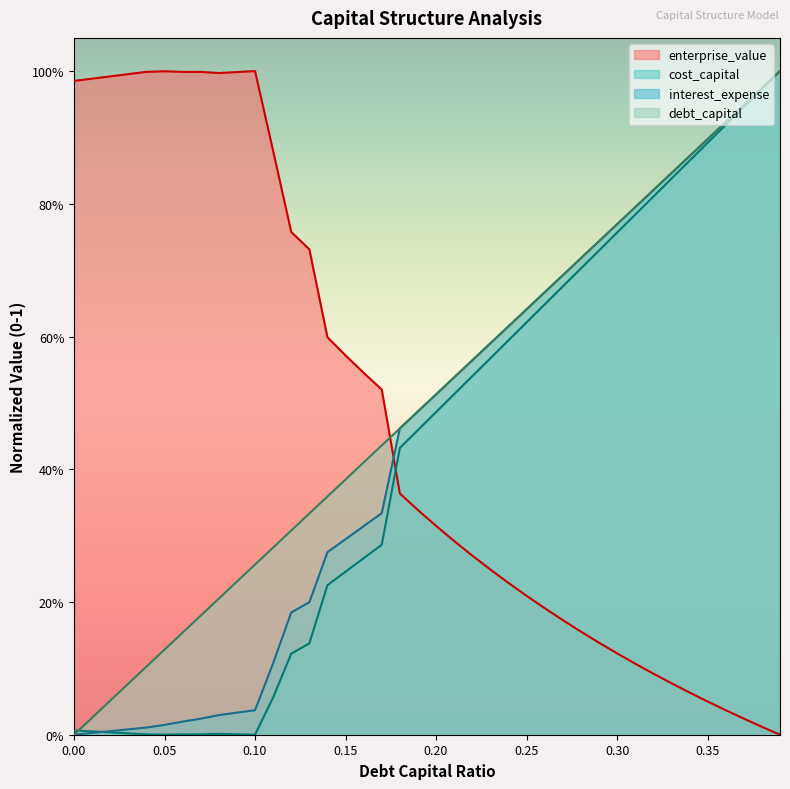

True or false: debt_capital and interest_expense cross at least once.

True